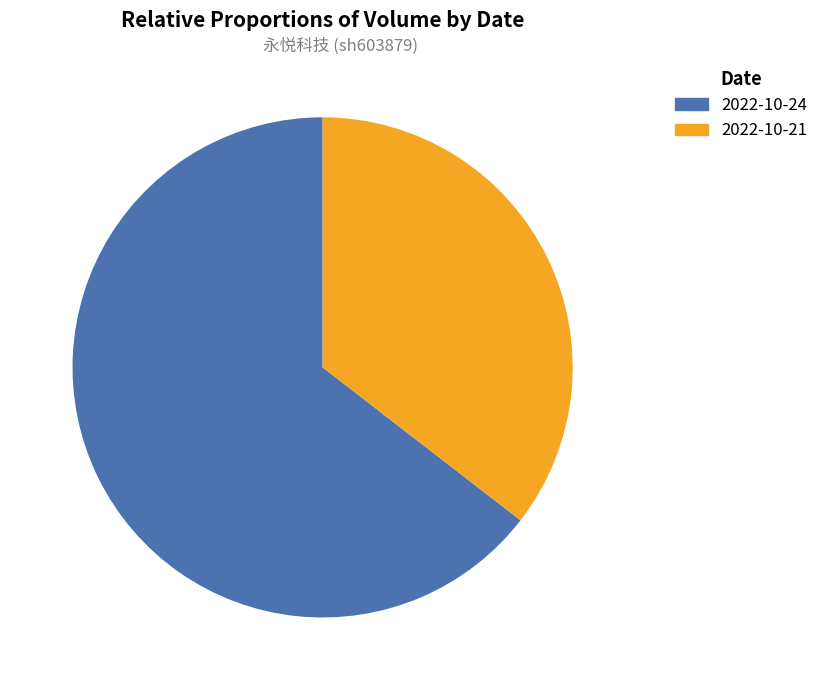

How many slices are in this pie chart?

2